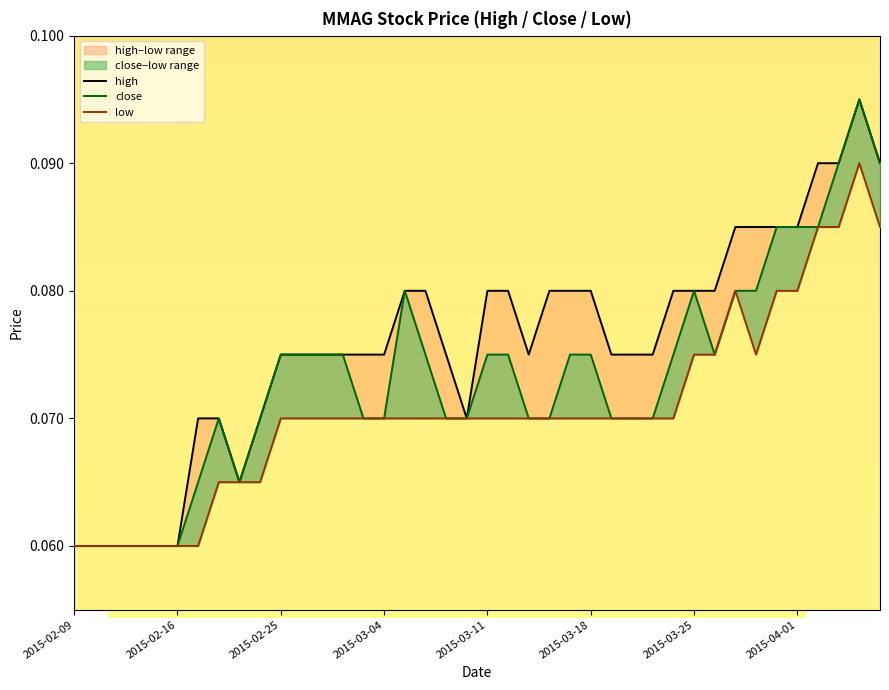

List the series in order of their peak value, lowest first.

low, high, close